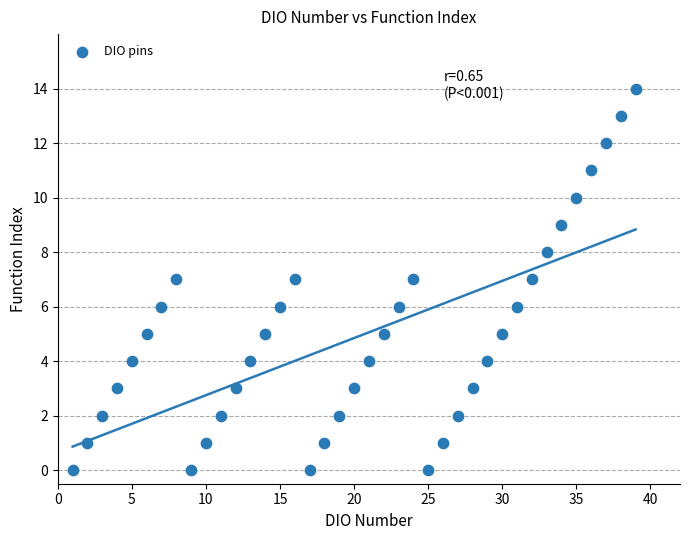

What is the range of Y values (max minus min)?

14